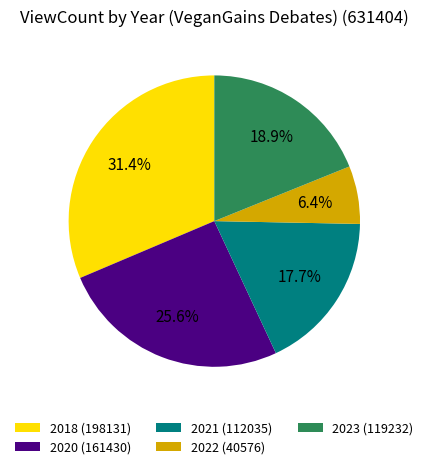

How much of the chart is everything except 2020 (161430)?

74.4%